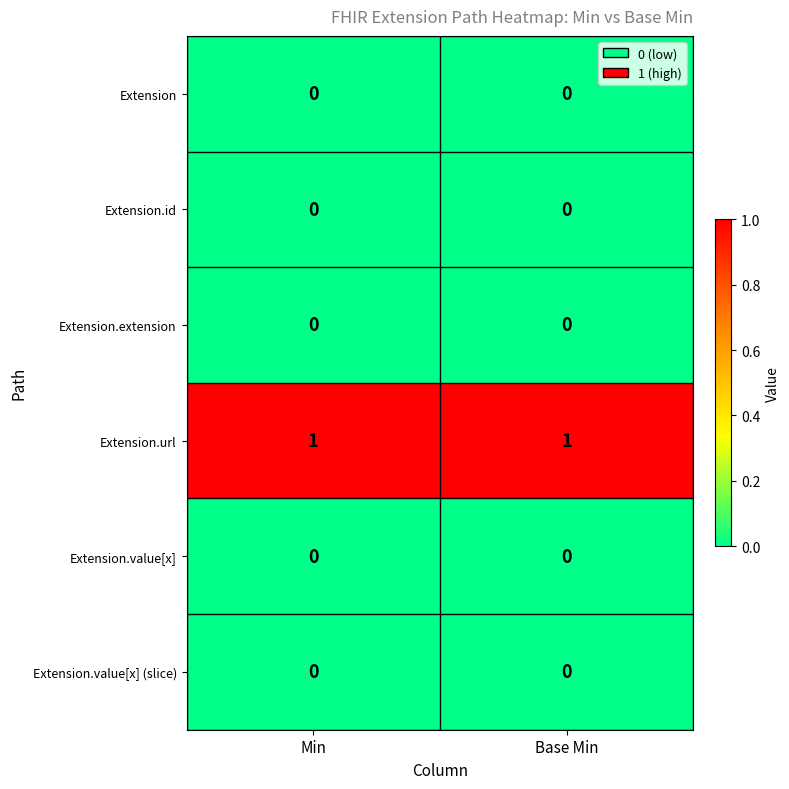

Is the value of Extension.url at Base Min greater than the value of Extension.id at Min?

Yes